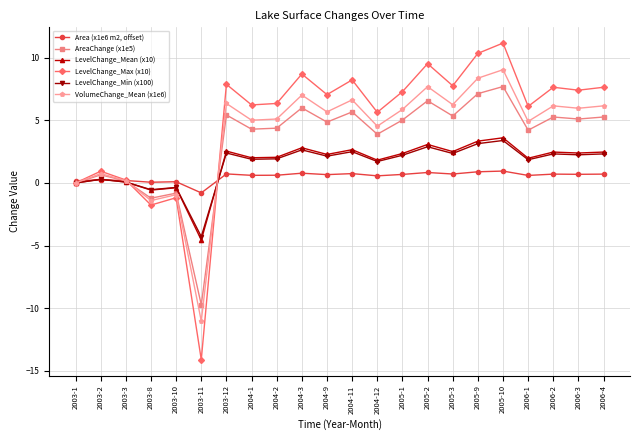

Rank the series by their maximum value, from lowest to highest.

Area (x1e6 m2, offset), LevelChange_Min (x100), LevelChange_Mean (x10), AreaChange (x1e5), VolumeChange_Mean (x1e6), LevelChange_Max (x10)